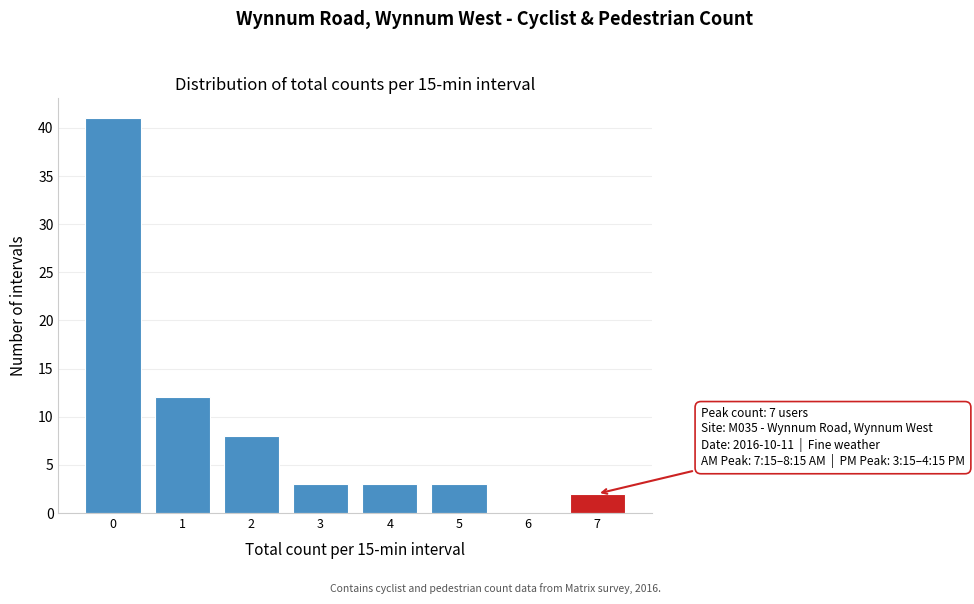

Reading left to right, what are all the values shown in this chart?

0=41	1=12	2=8	3=3	4=3	5=3	6=0	7=2